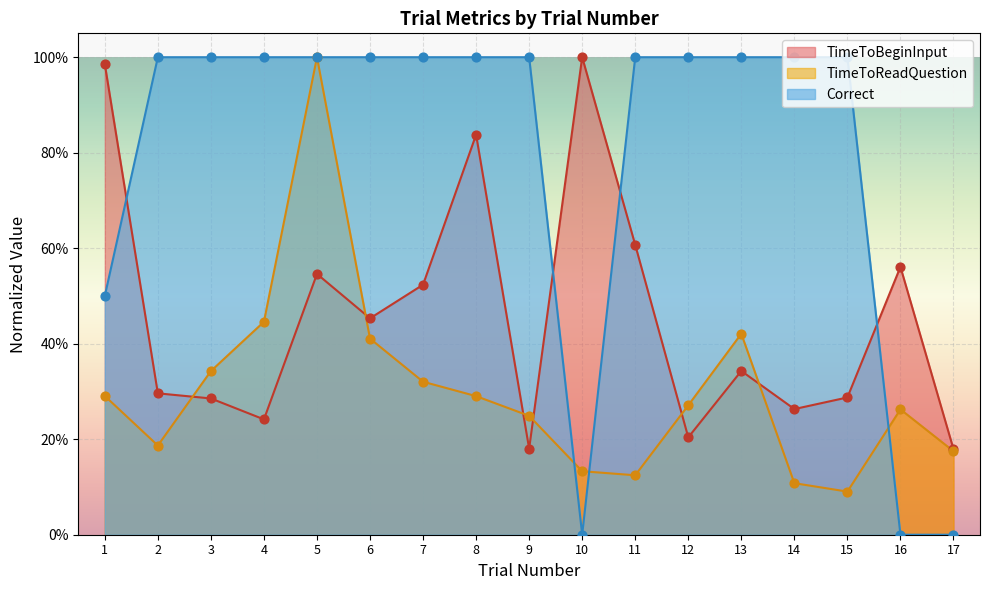

At which category is the sum across all series the highest?

5